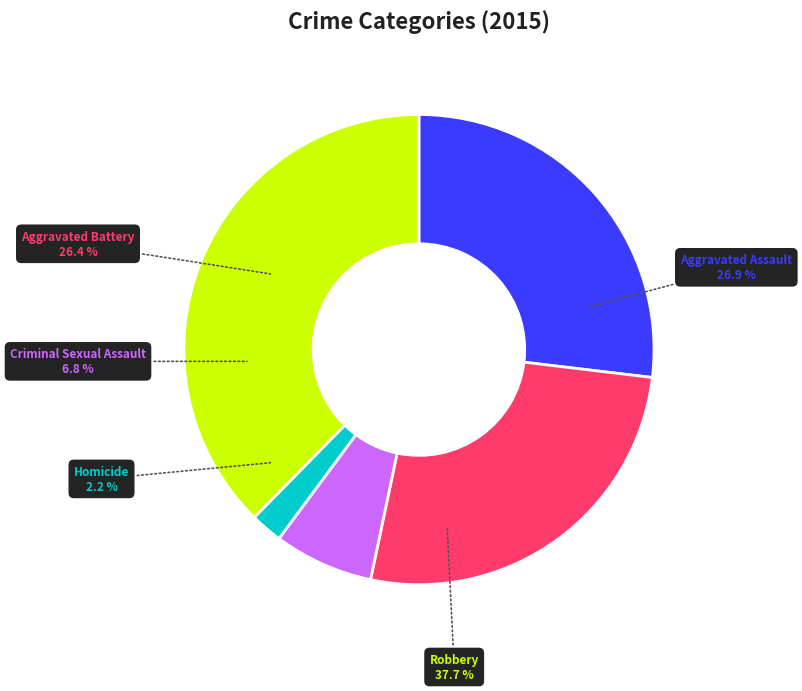

Approximately how many times larger is the value at Aggravated Battery compared to Criminal Sexual Assault?

3.9